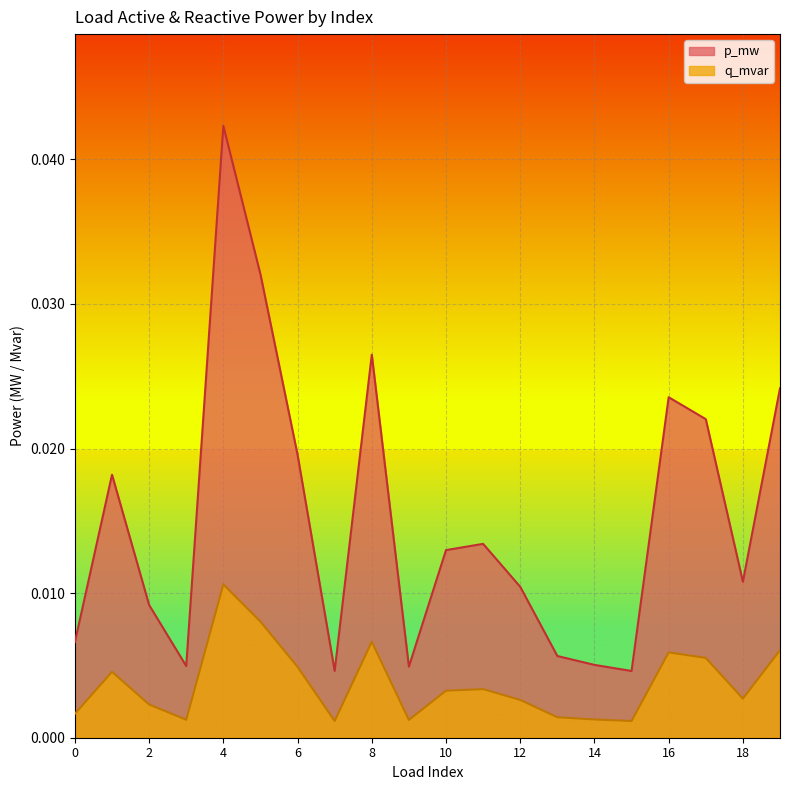

Count the q_mvar values in the range 0 to 1.

20